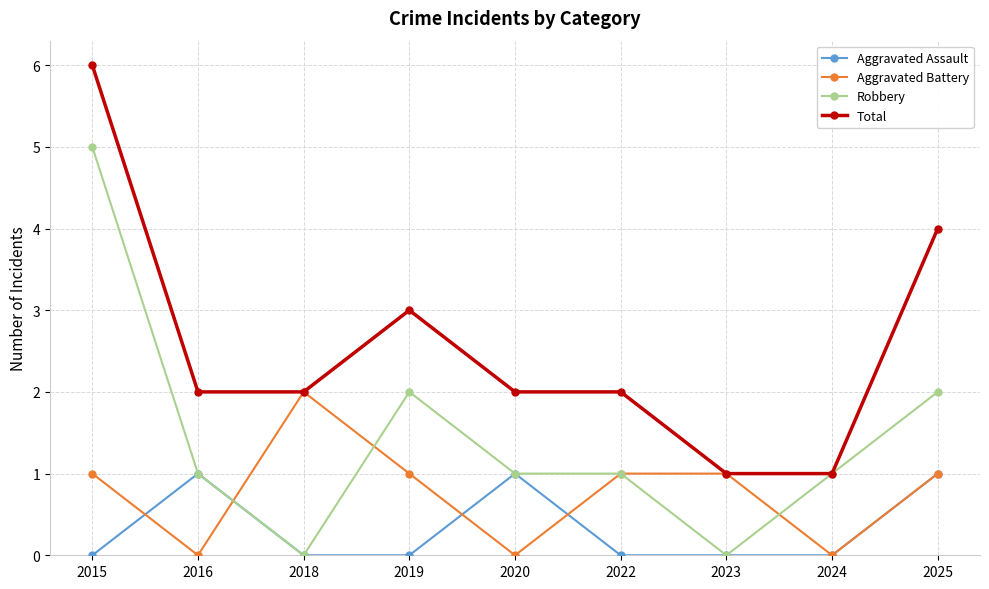

Count the Total values in the range 2 to 3.

5